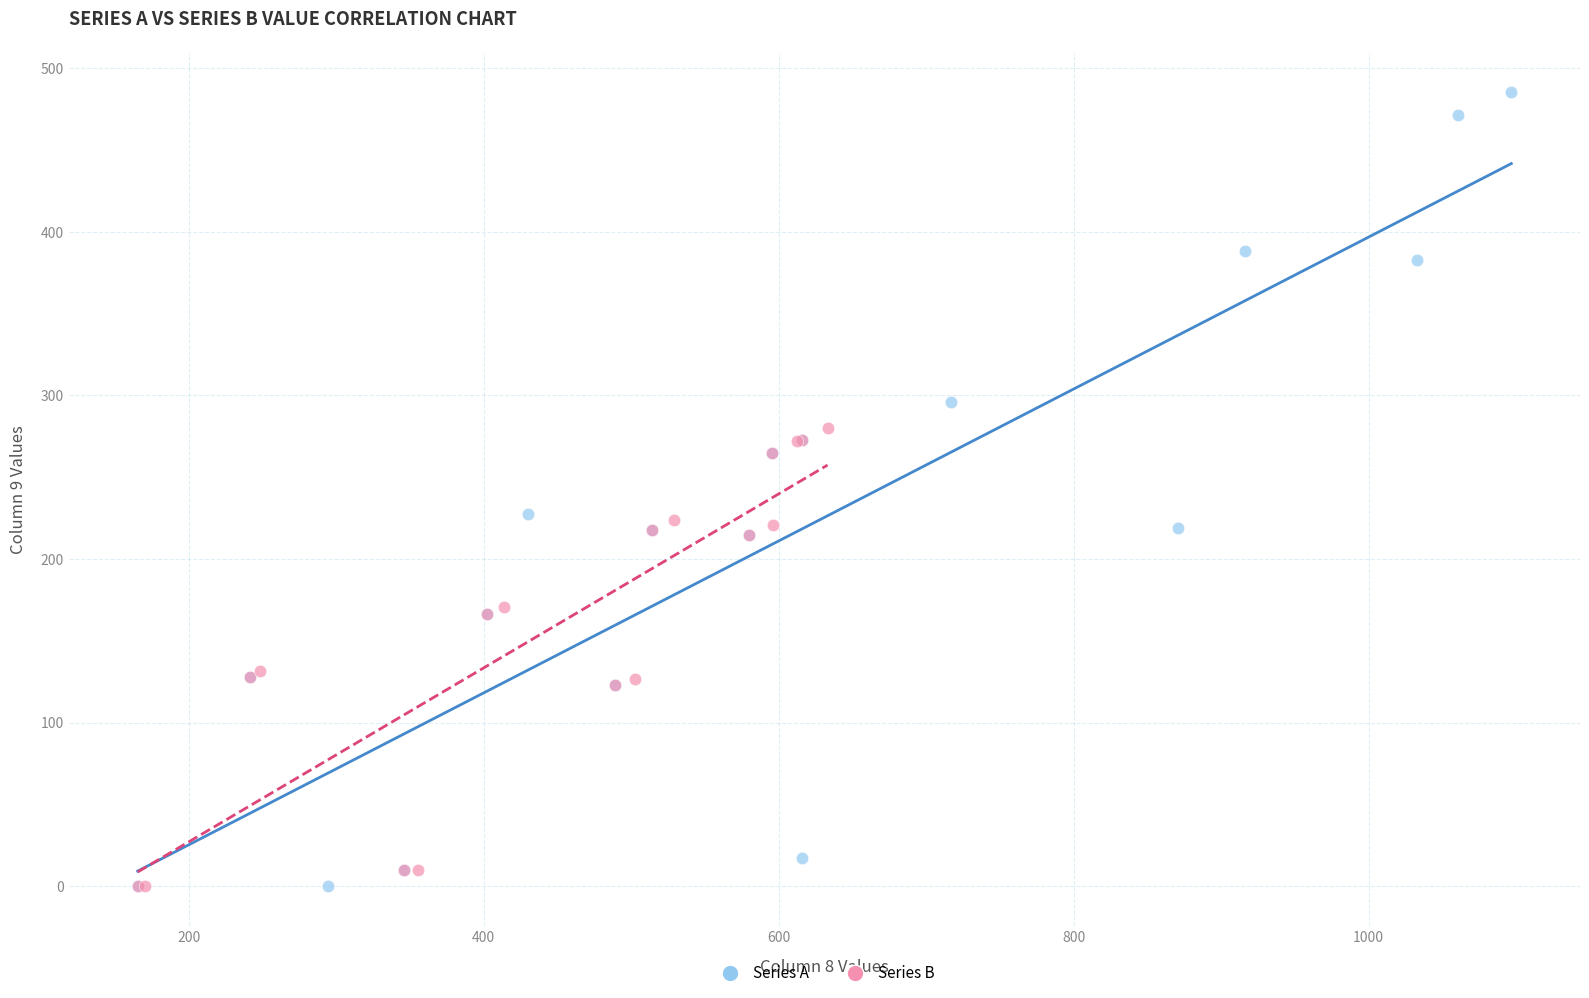

Which series reaches the maximum Y coordinate?

Series A